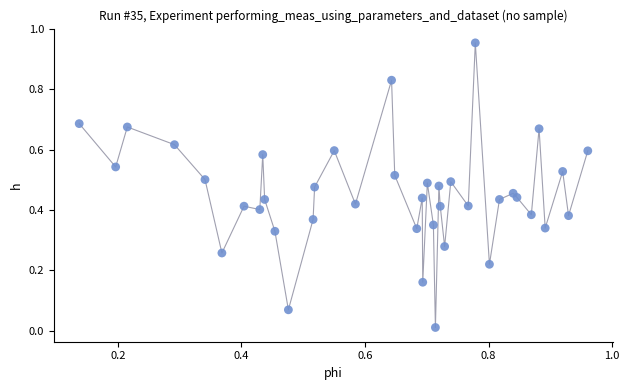

What is the range of Y values (max minus min)?

0.9